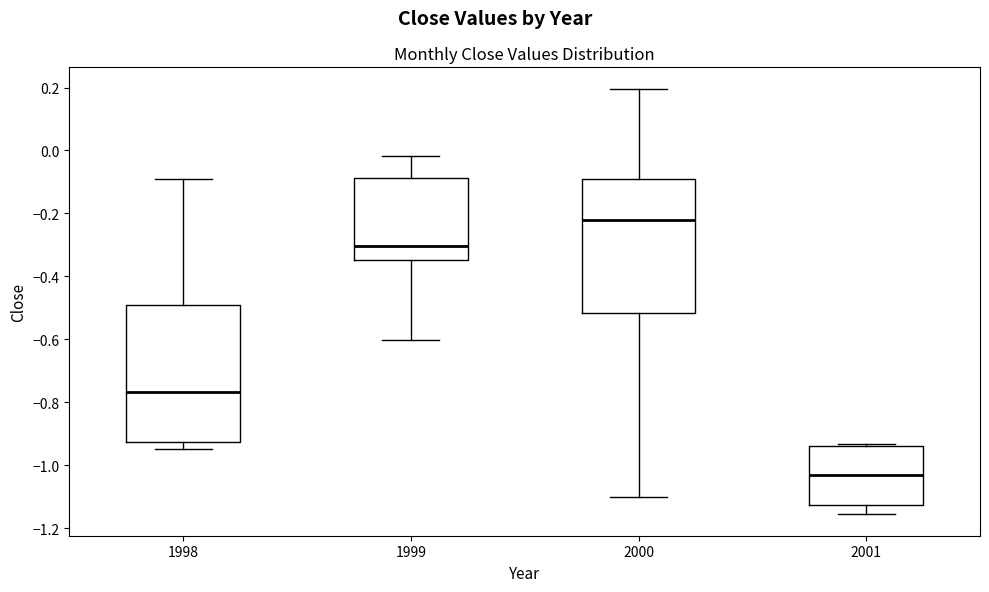

Reading left to right, read every box against the y-axis: the position of its median line, the range the box covers, and the ends of its whiskers. The values are not printed on the chart, so give them approximately, as read against the axis.

1998: median -0.76, box -0.92 to -0.50, whiskers -0.94 to -0.08
1999: median -0.30, box -0.34 to -0.08, whiskers -0.60 to -0.02
2000: median -0.22, box -0.52 to -0.10, whiskers -1.10 to 0.20
2001: median -1.02, box -1.12 to -0.94, whiskers -1.16 to -0.94 (just above the box's upper edge)